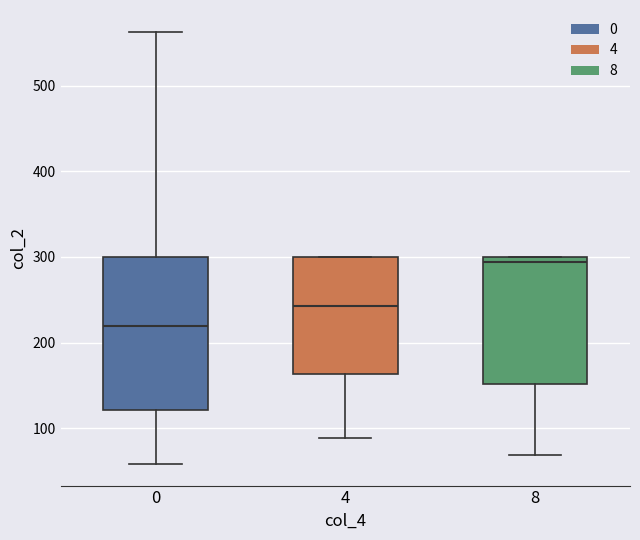

Where does the median line of the box at x = 0 sit on the y-axis? The values are not printed on the chart, so give them approximately, as read against the axis.

220